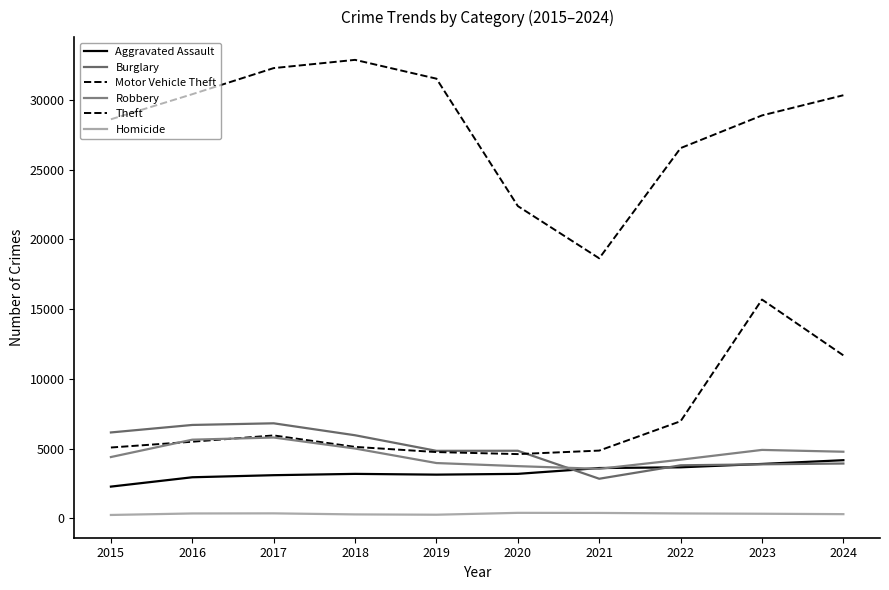

At how many categories does at least one series exceed 7854?

10